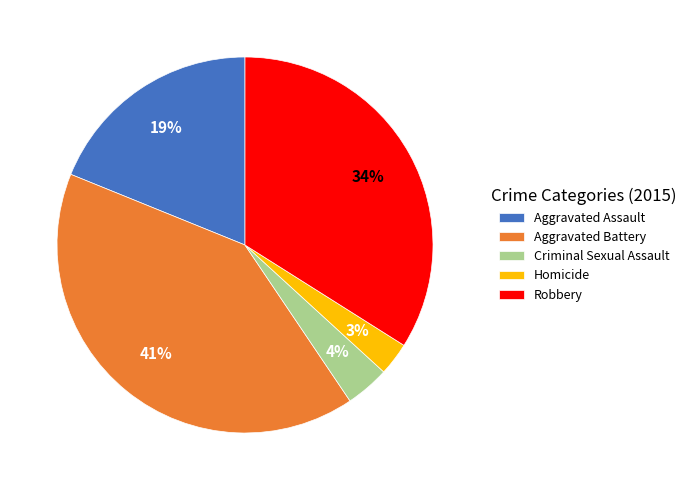

To the nearest percent, what is the difference between the Criminal Sexual Assault and Aggravated Battery slice percentages?

37%